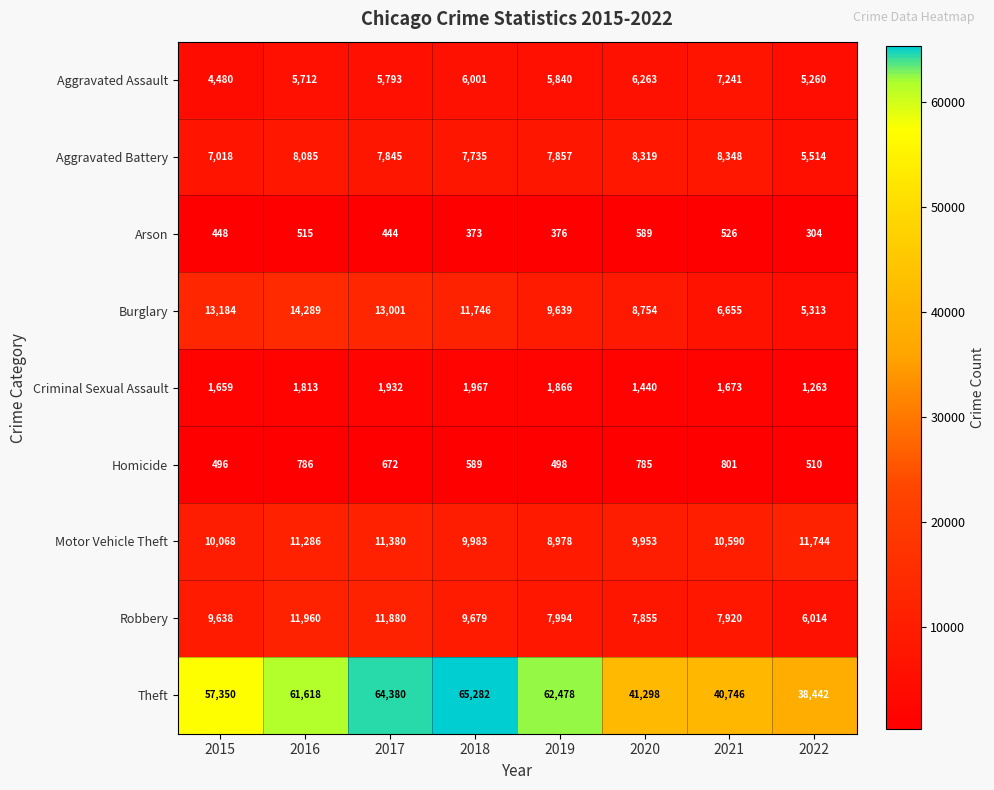

What is the spread (max minus min) of values at 2018?

64909